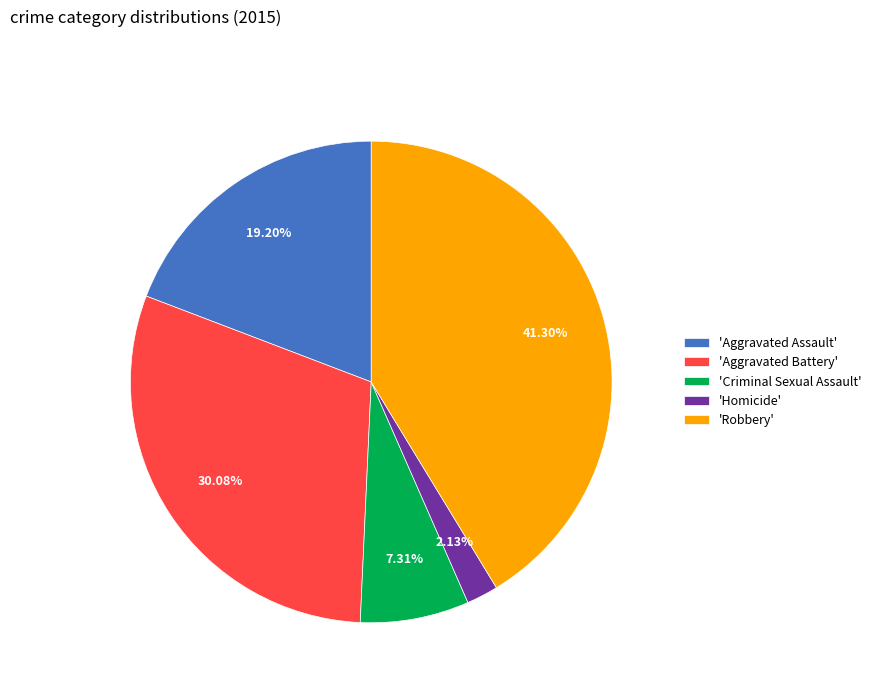

Rank the categories by value from lowest to highest.

'Homicide', 'Criminal Sexual Assault', 'Aggravated Assault', 'Aggravated Battery', 'Robbery'